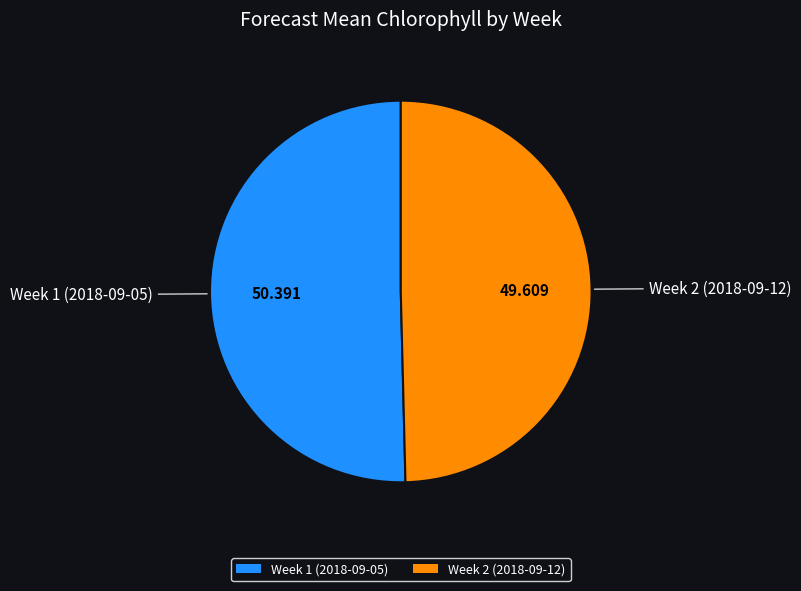

Is there any slice that represents more than half of the pie?

Yes